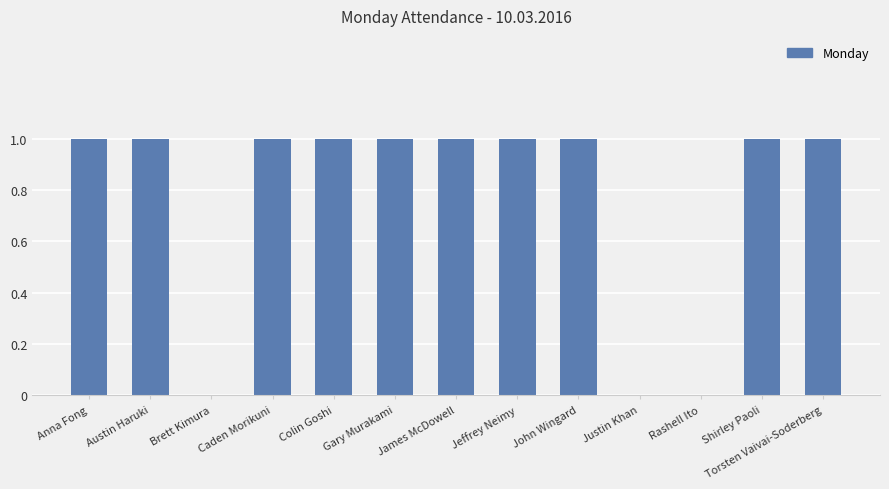

The value at Gary Murakami is 2. True or false?

False